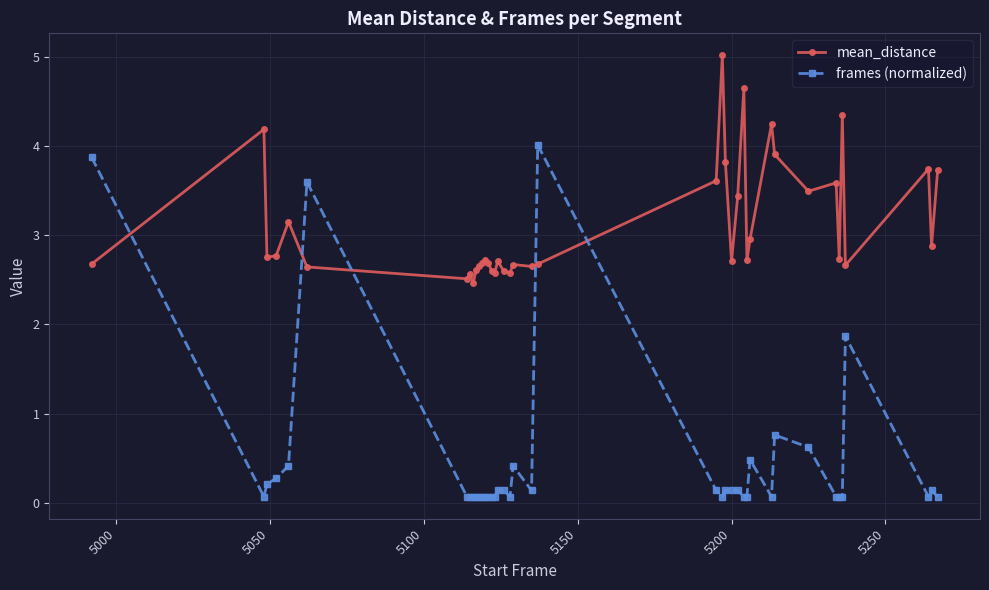

Which series has the largest total across all categories?

mean_distance